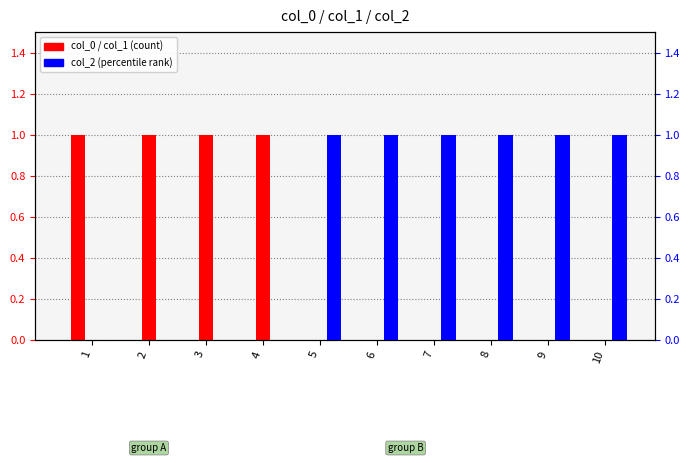

Which has a higher value, 8 or 3?

8